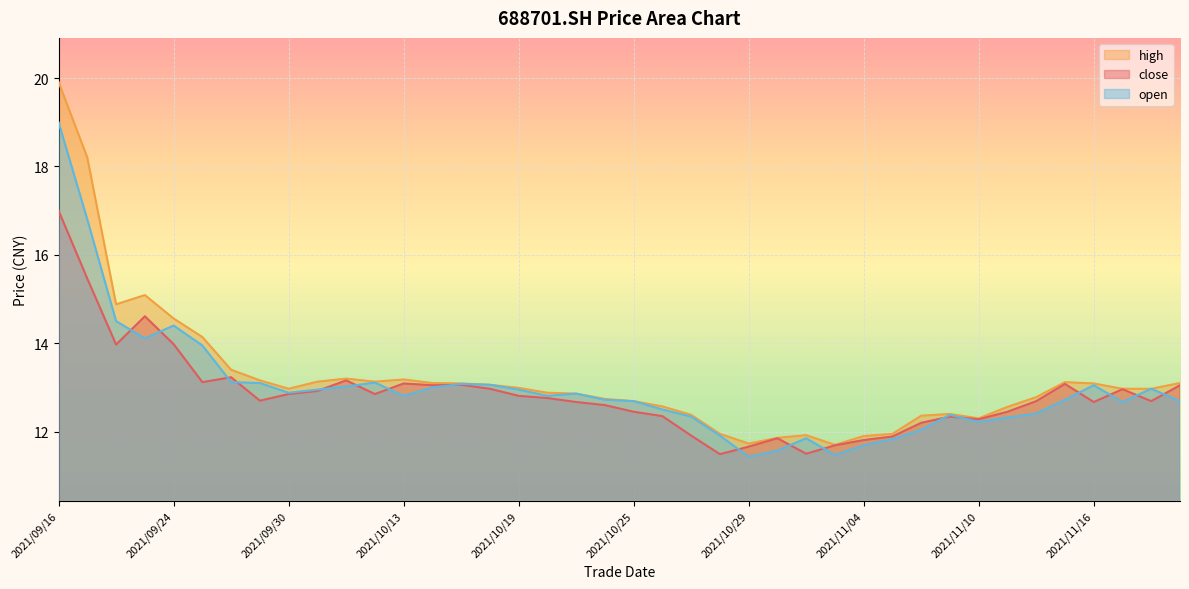

True or false: the data shows 13.1 at 2021/10/14.

True